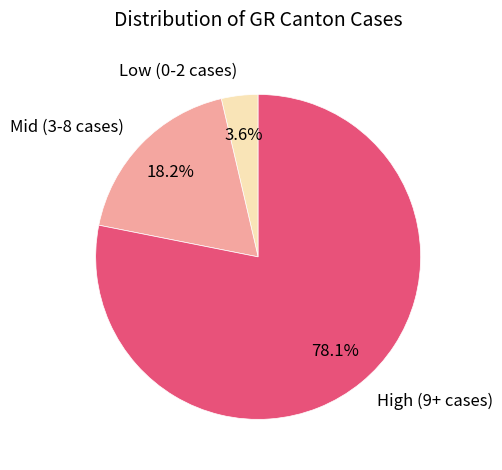

Between High (9+ cases) and Mid (3-8 cases), which is larger?

High (9+ cases)